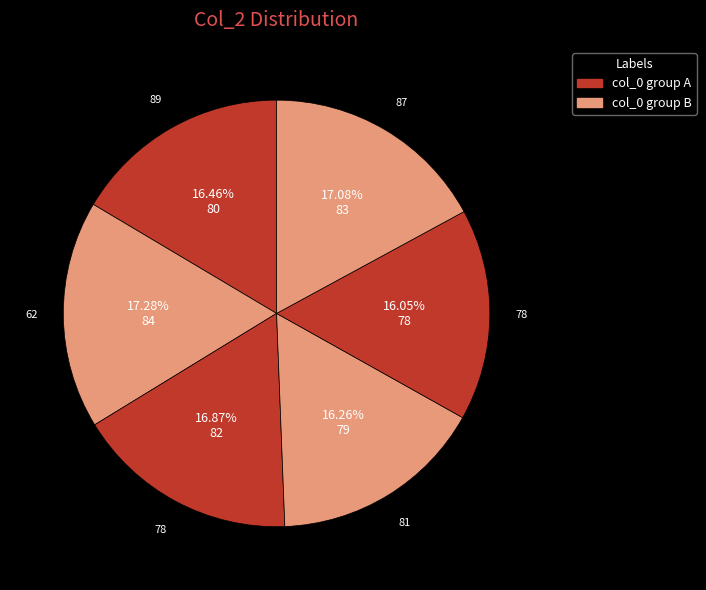

How many slices are in this pie chart?

6